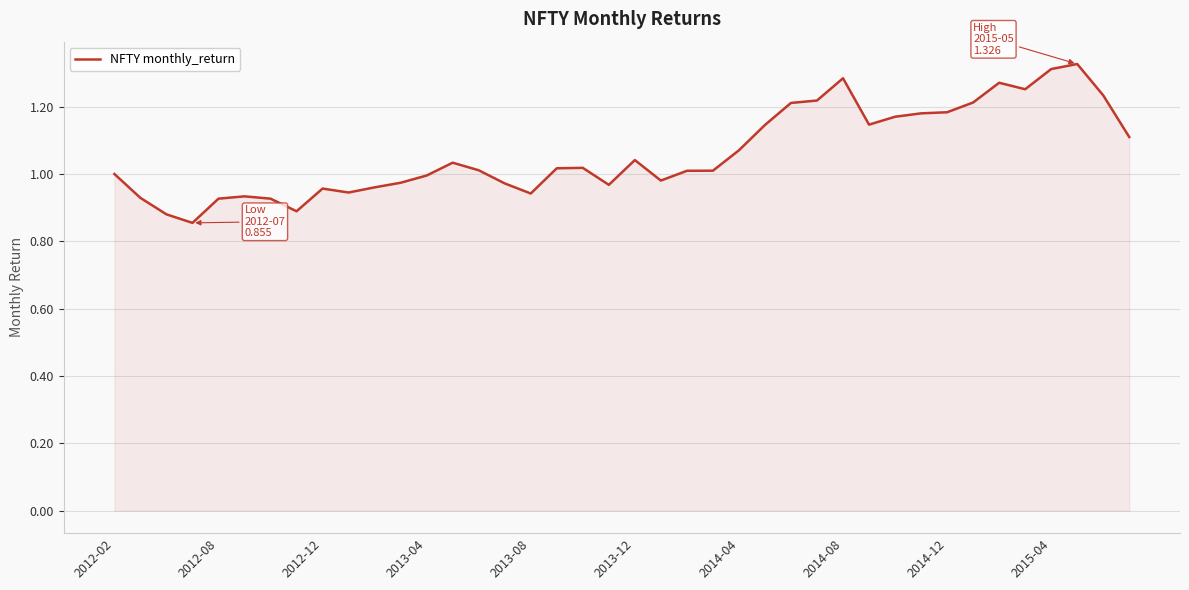

What is the difference between the maximum and minimum values?

0.5